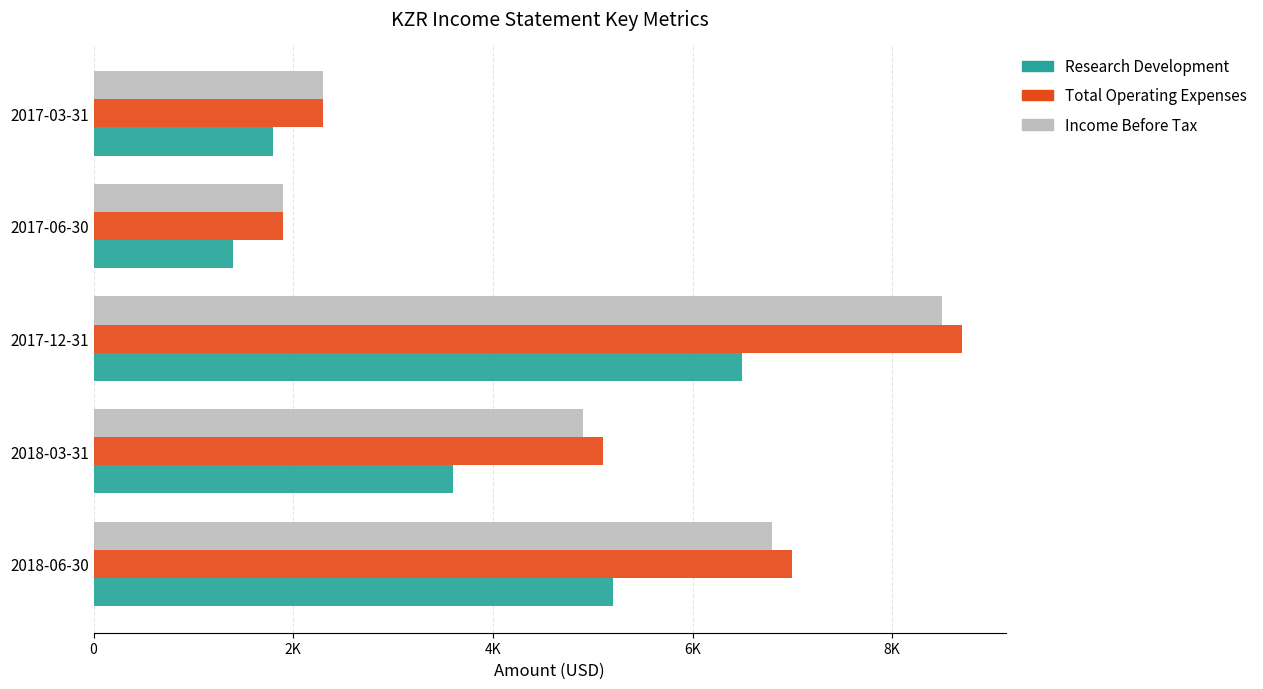

Which series has the largest total across all categories?

Total Operating Expenses